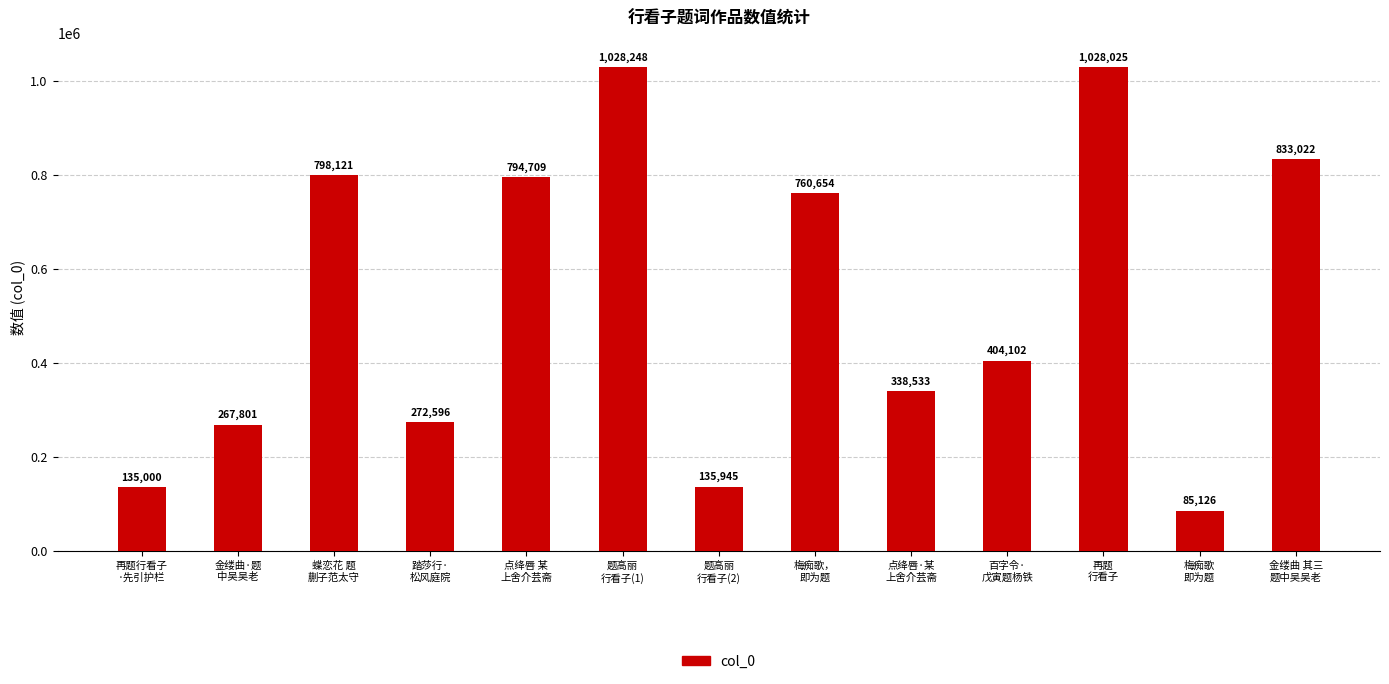

Is it true that the value at 百字令·
戊寅题杨铁 is 228138?

False